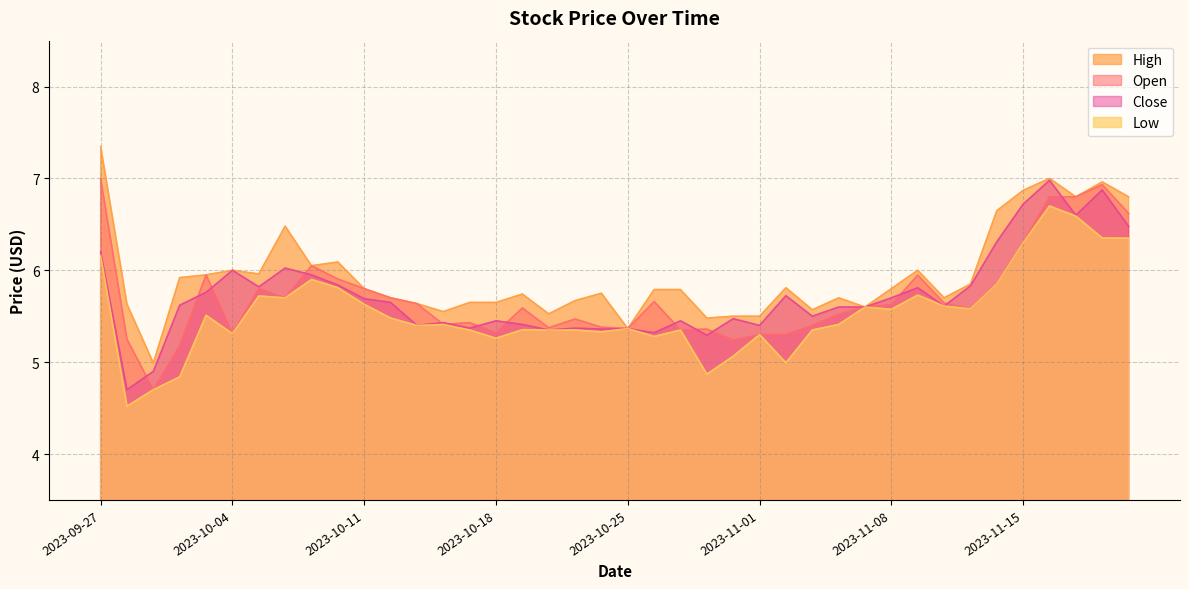

Which category has the lowest value across all series?

2023-09-28